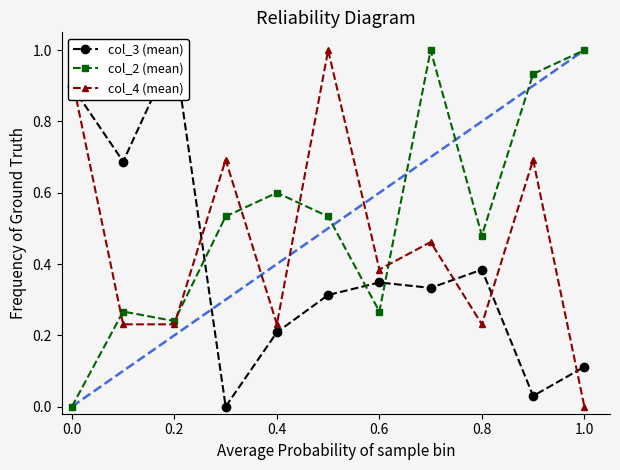

What are all the series names shown in the legend?

col_3 (mean), col_2 (mean), col_4 (mean)